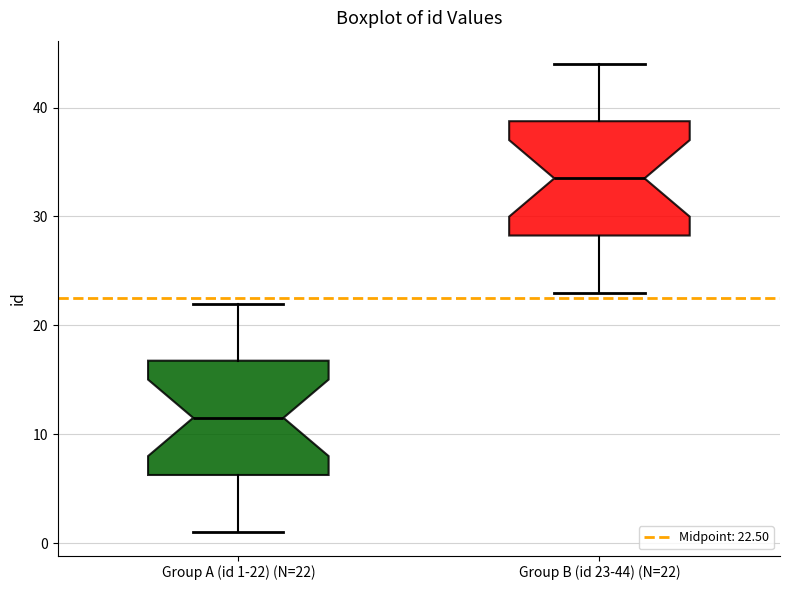

Which box has the lowest median line?

Group A (id 1-22) (N=22)